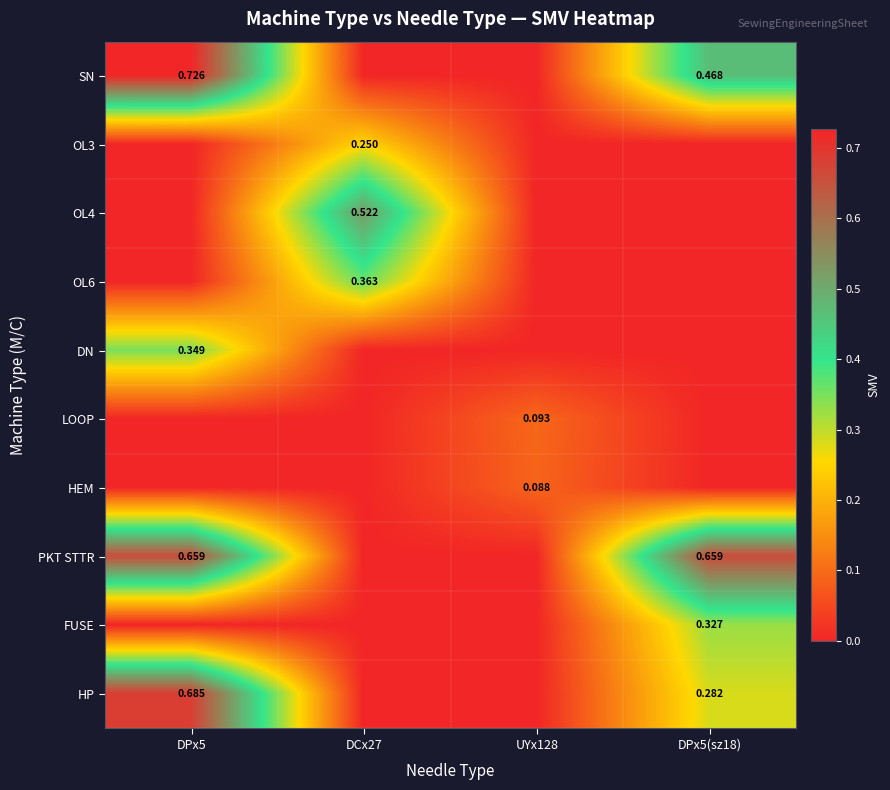

What is the sum of all SN values?

1.2